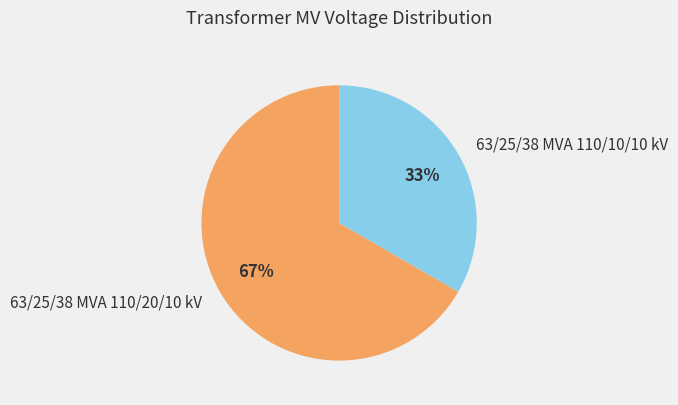

To the nearest percent, what is the average slice percentage?

50%